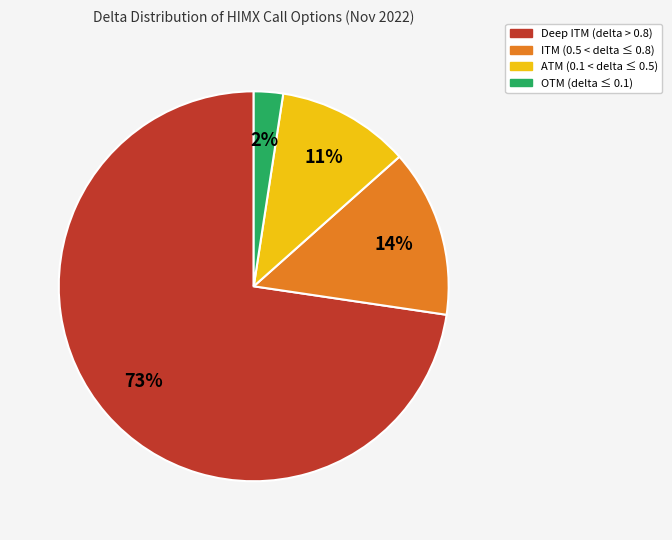

To the nearest percent, what is the average slice percentage?

25%